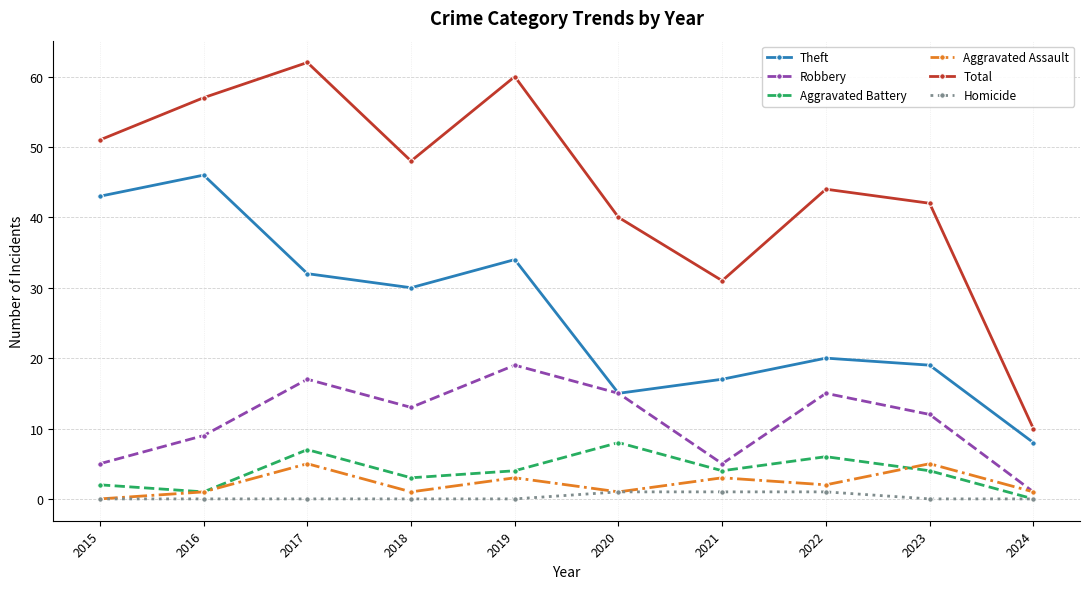

Reading left to right, transcribe all the data shown in this chart.

Theft: 2015=43	2016=46	2017=32	2018=30	2019=34	2020=15	2021=17	2022=20	2023=19	2024=8
Robbery: 2015=5	2016=9	2017=17	2018=13	2019=19	2020=15	2021=5	2022=15	2023=12	2024=1
Aggravated Battery: 2015=2	2016=1	2017=7	2018=3	2019=4	2020=8	2021=4	2022=6	2023=4	2024=0
Aggravated Assault: 2015=0	2016=1	2017=5	2018=1	2019=3	2020=1	2021=3	2022=2	2023=5	2024=1
Total: 2015=51	2016=57	2017=62	2018=48	2019=60	2020=40	2021=31	2022=44	2023=42	2024=10
Homicide: 2015=0	2016=0	2017=0	2018=0	2019=0	2020=1	2021=1	2022=1	2023=0	2024=0